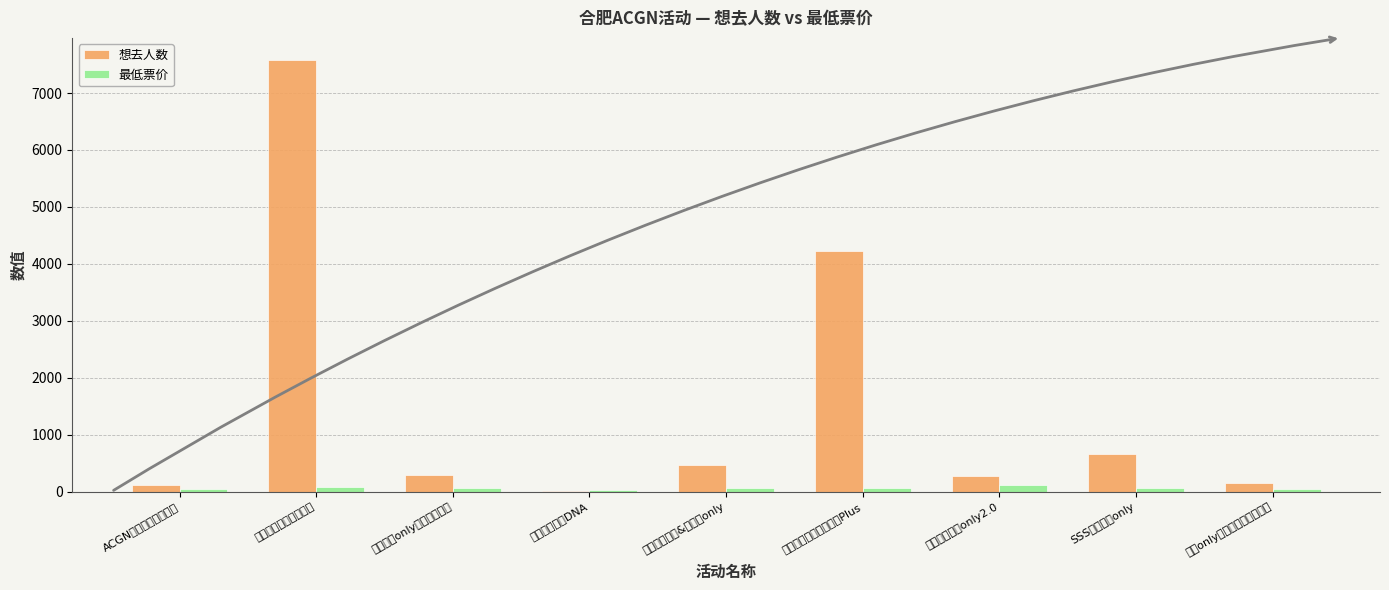

What is the spread (max minus min) of values at 第八届环形宇宙嘉年华Plus?

4163.0